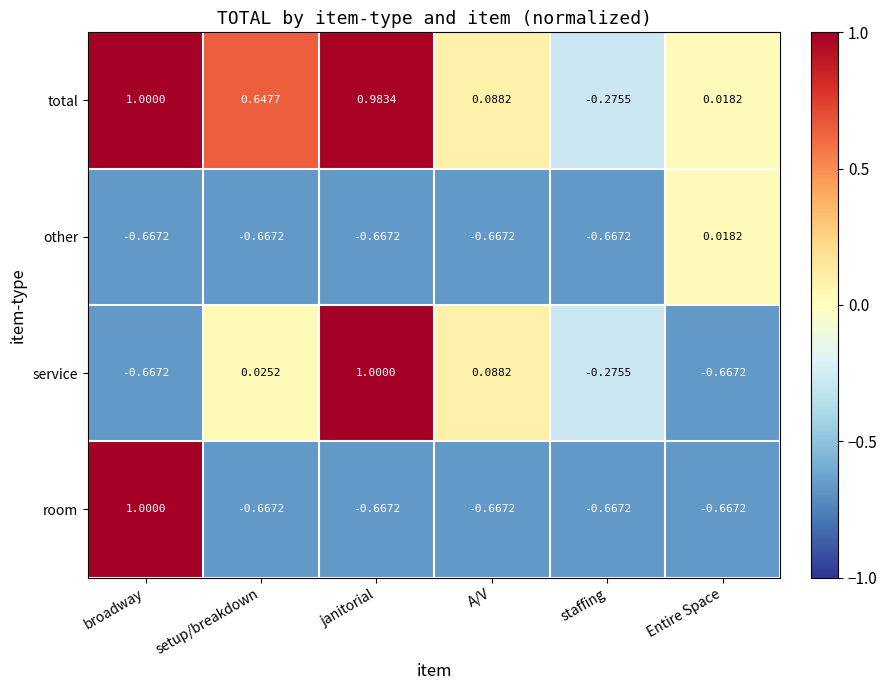

Which series has the largest total across all categories?

total